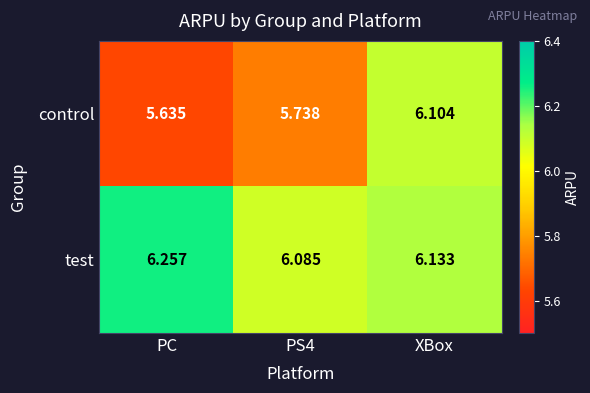

List the series in order of their overall mean, highest first.

test, control